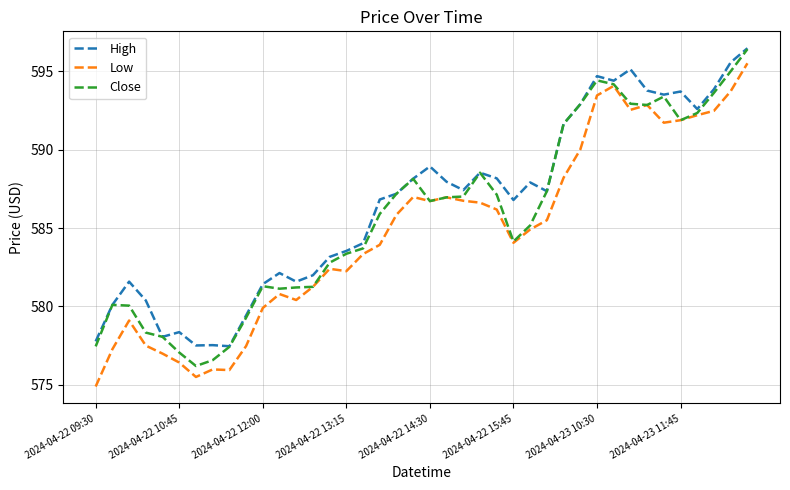

List the series in order of their overall mean, highest first.

High, Close, Low